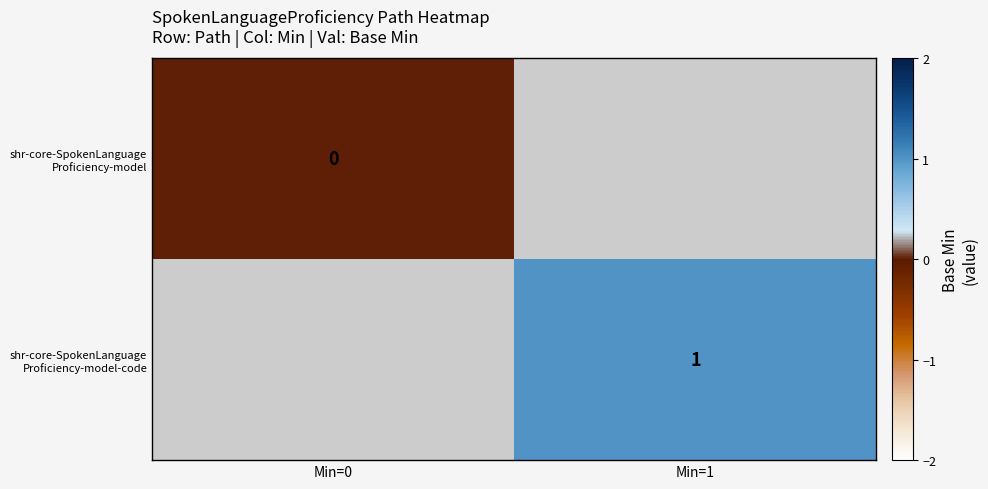

Rank the categories by shr-core-SpokenLanguage Proficiency-model value from highest to lowest.

Min=0, Min=1